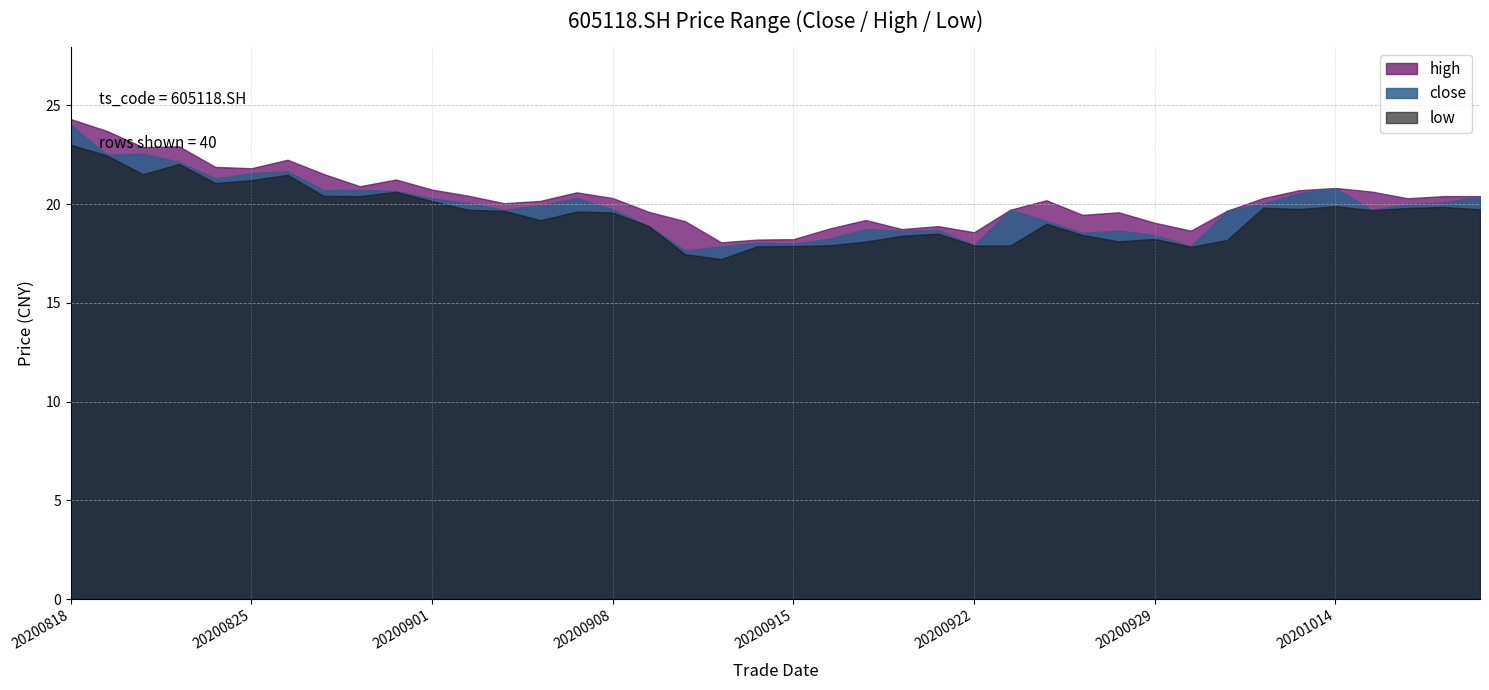

What is the average value of the close series?

19.9